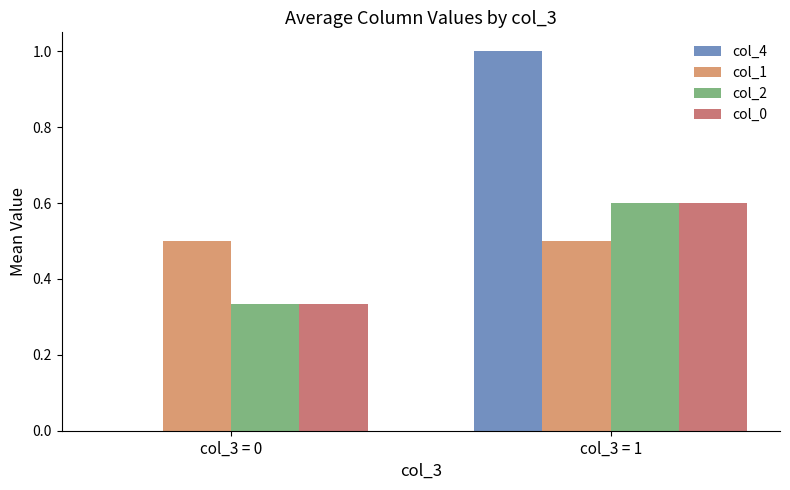

Is the value of col_4 at col_3 = 1 greater than the value of col_1 at col_3 = 0?

Yes